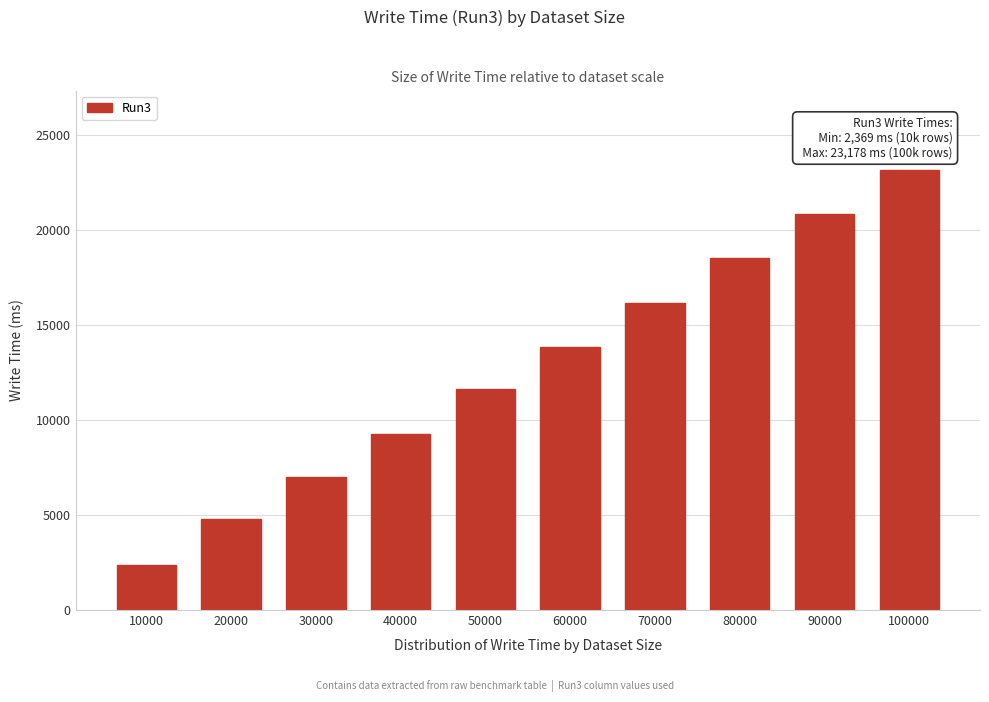

Reading left to right, extract all data points from this chart.

2369	4790	7001	9247	11623	13871	16178	18521	20867	23178